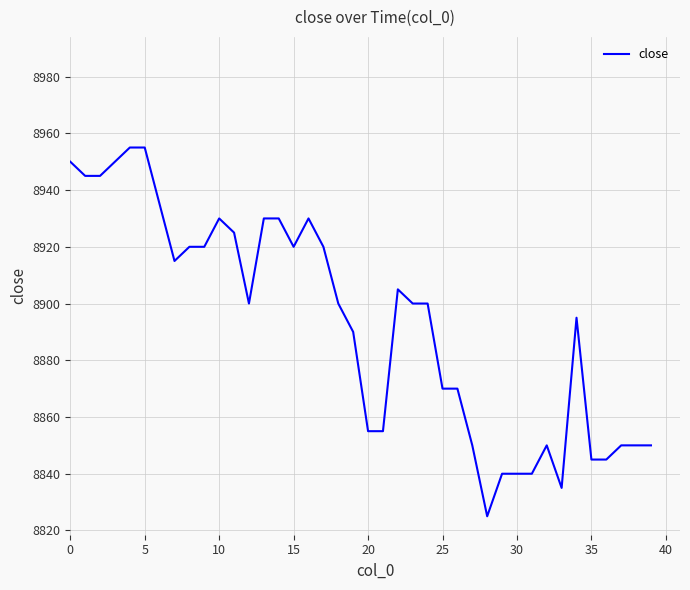

The chart shows a value of 8855 at 20. True or false?

True